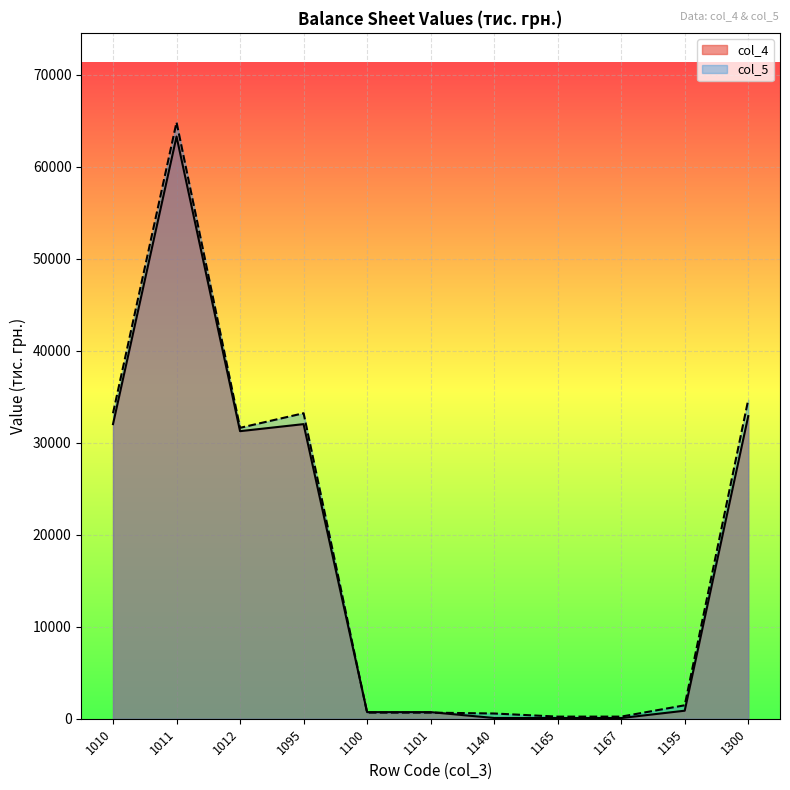

In col_5, how many points are higher than both neighbors (excluding endpoints)?

2